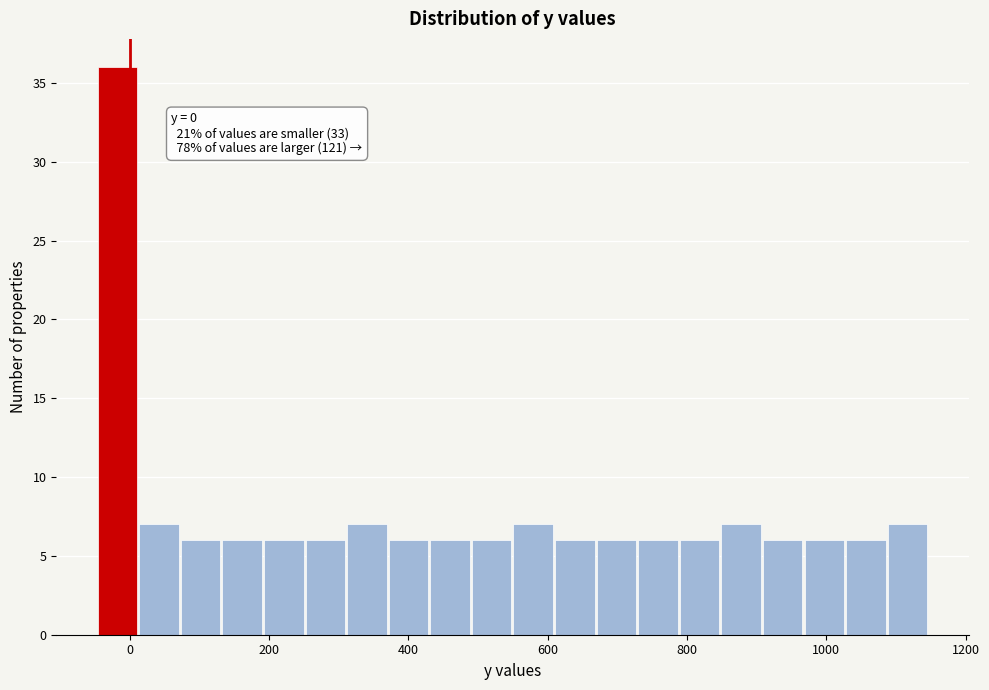

Read against the x-axis, roughly where is the centre of the tallest bar?

-20